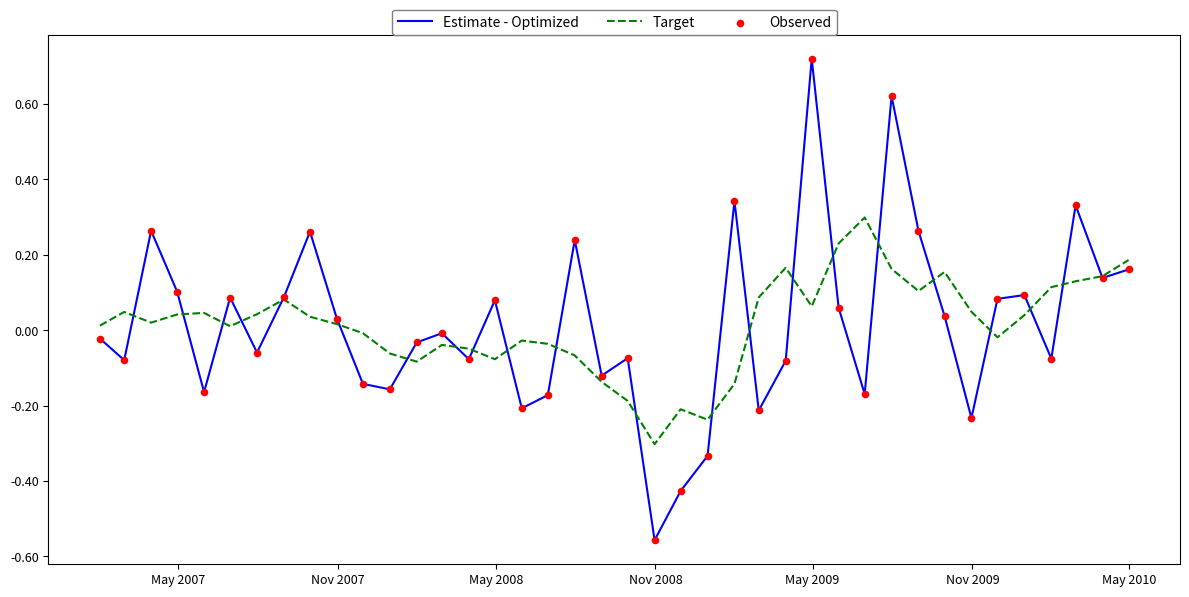

Which series has the largest total across all categories?

Target